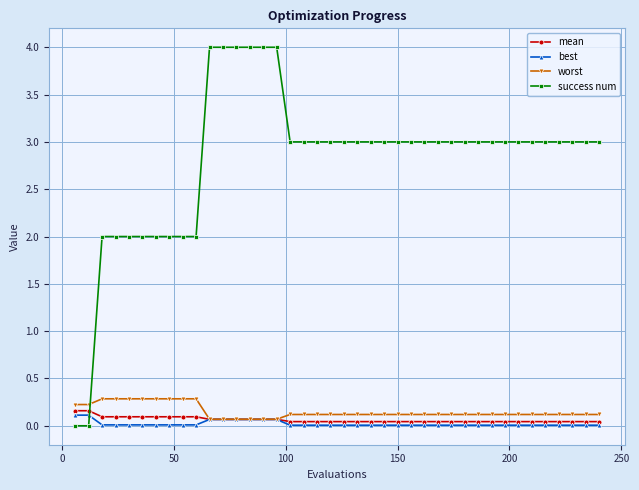

Which series has the largest total across all categories?

success num